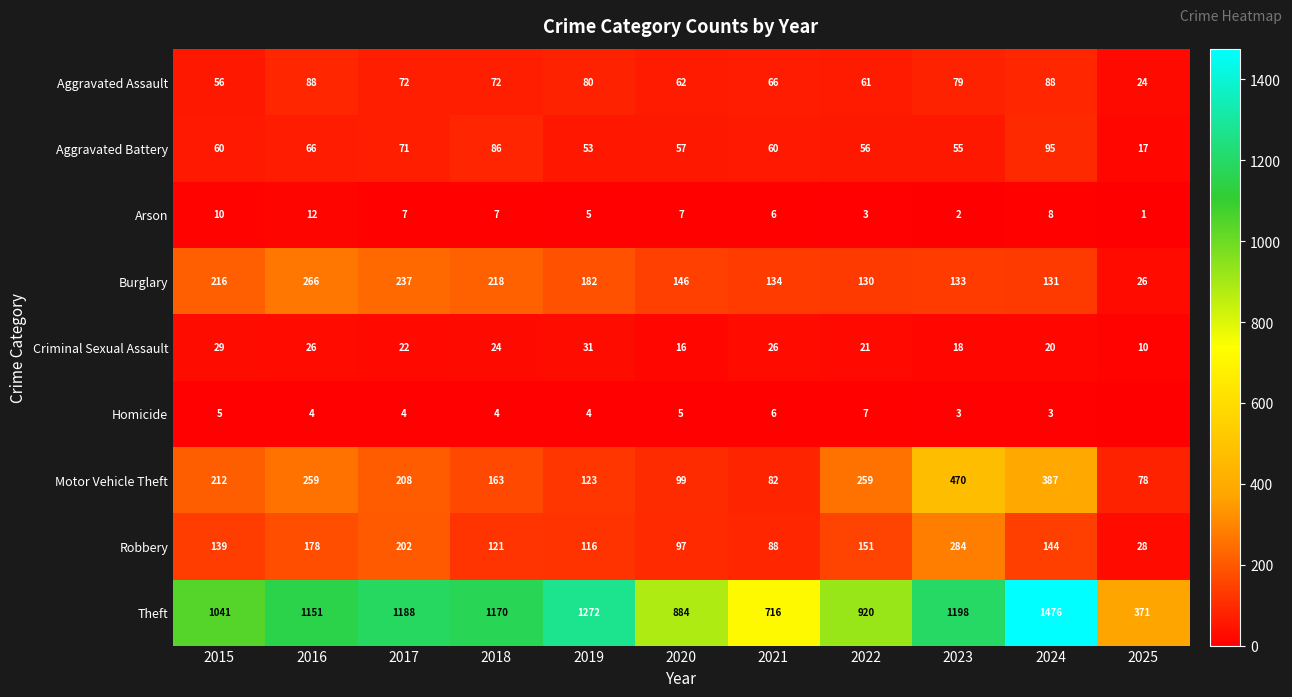

How many values in the Aggravated Assault series are below 72?

5